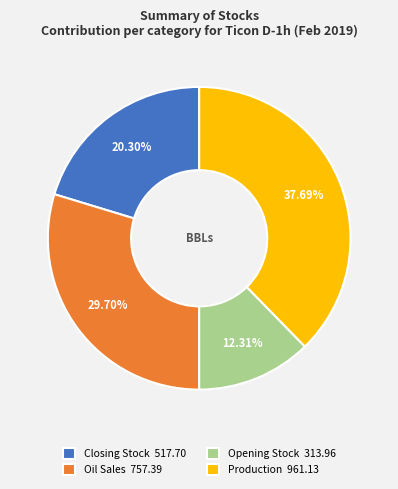

What percentage do Closing Stock and Oil Sales together represent?

50.0%